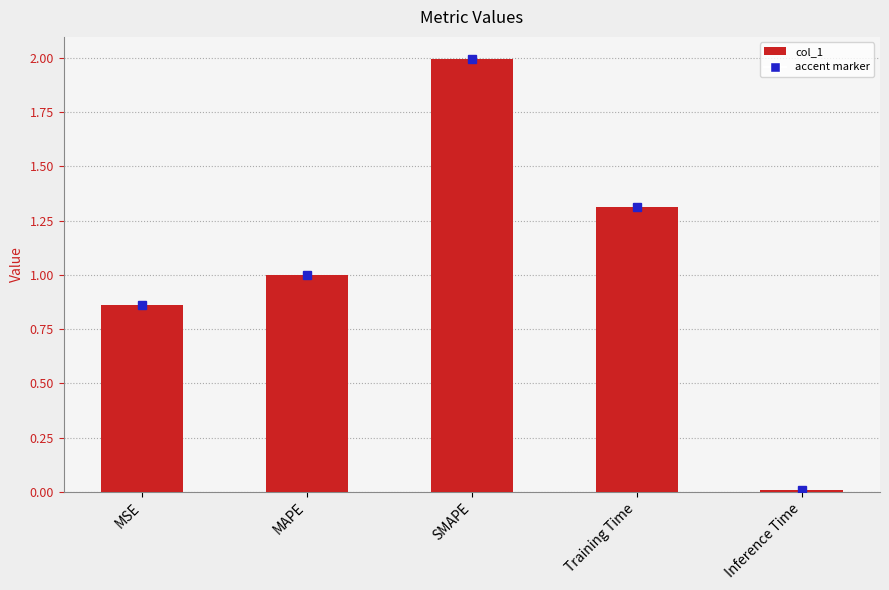

How many bars are there in total?

5